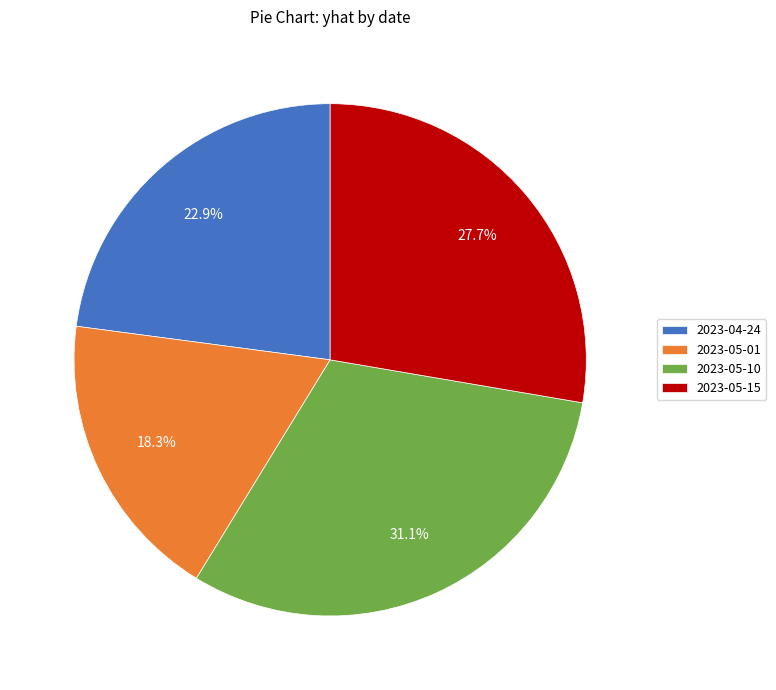

How many segments does this pie chart have?

4